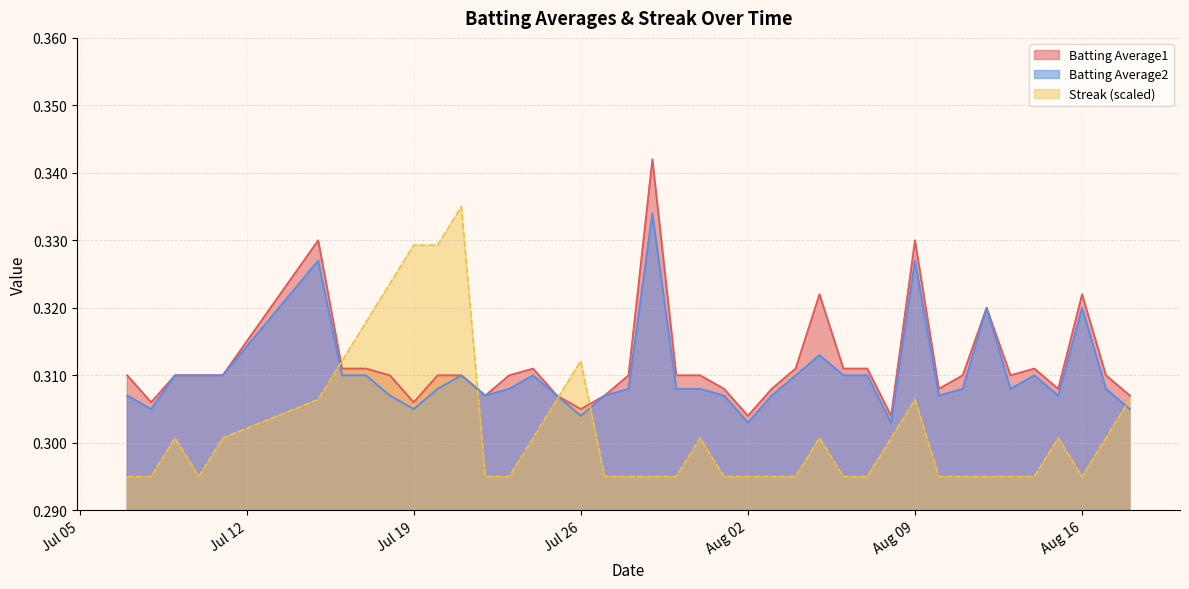

At 2010-07-08, list the series in order from smallest to largest.

Streak, Batting Average2, Batting Average1